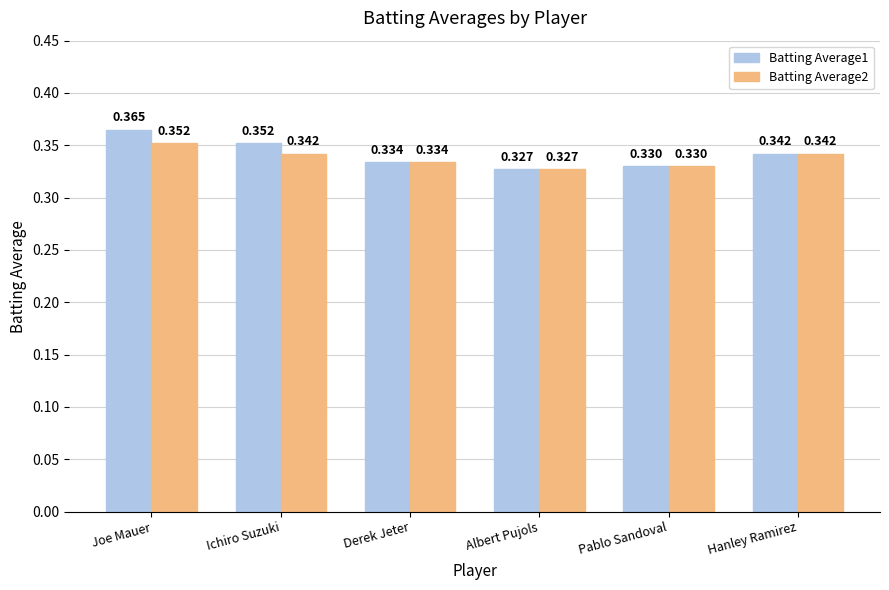

Which category has the highest value across all series?

Joe Mauer